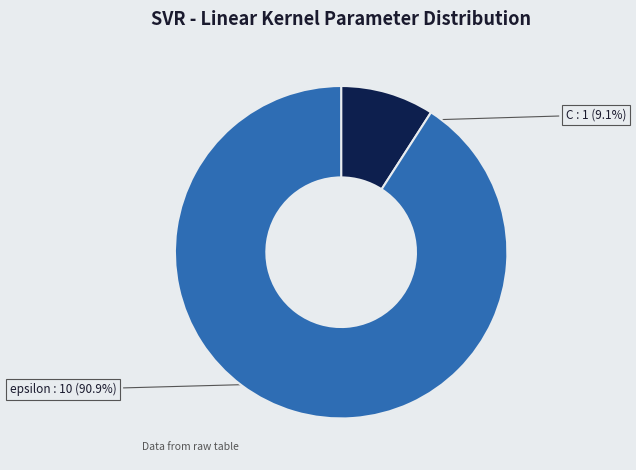

Rank the categories by value from lowest to highest.

C, epsilon